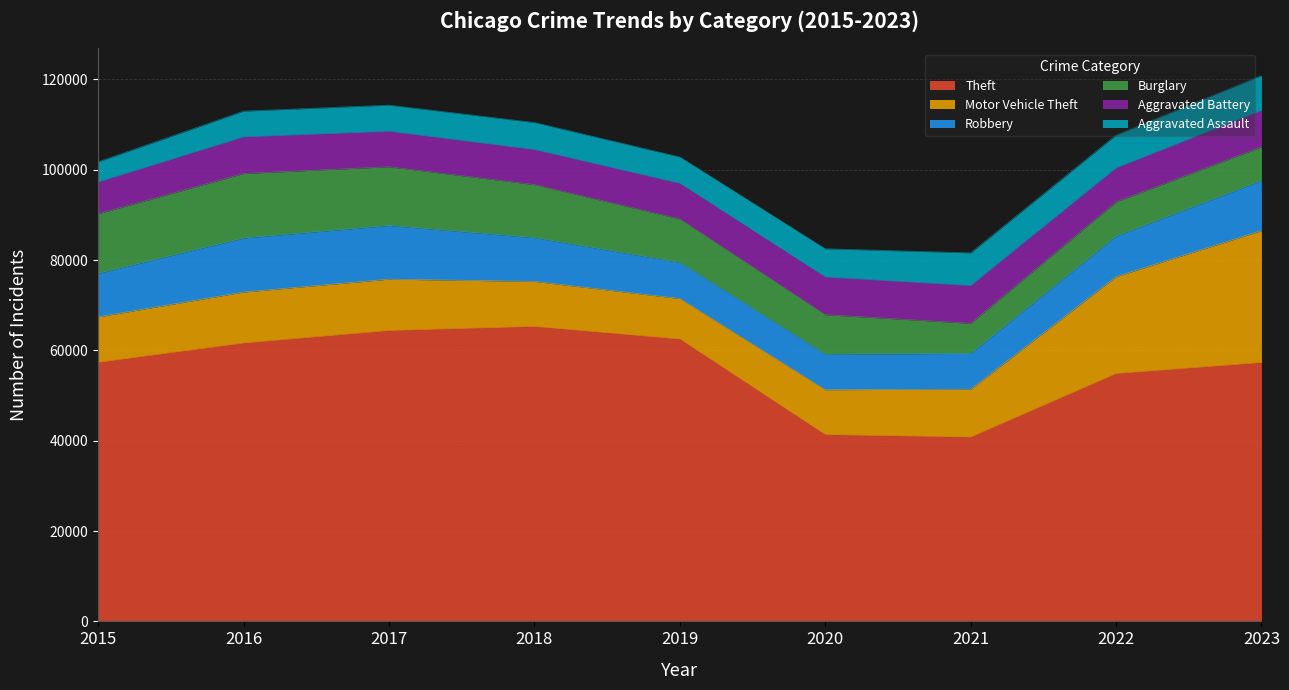

Where is Aggravated Assault nearest to the value 6092?

2018